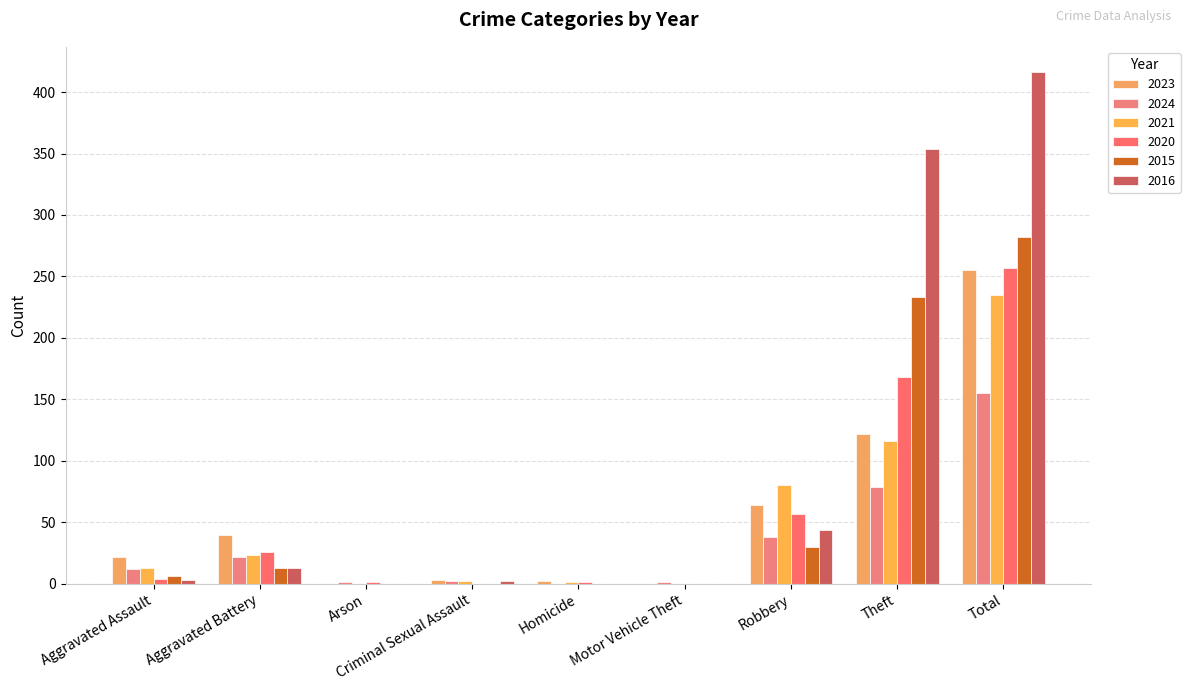

How many data points does each series have?

9